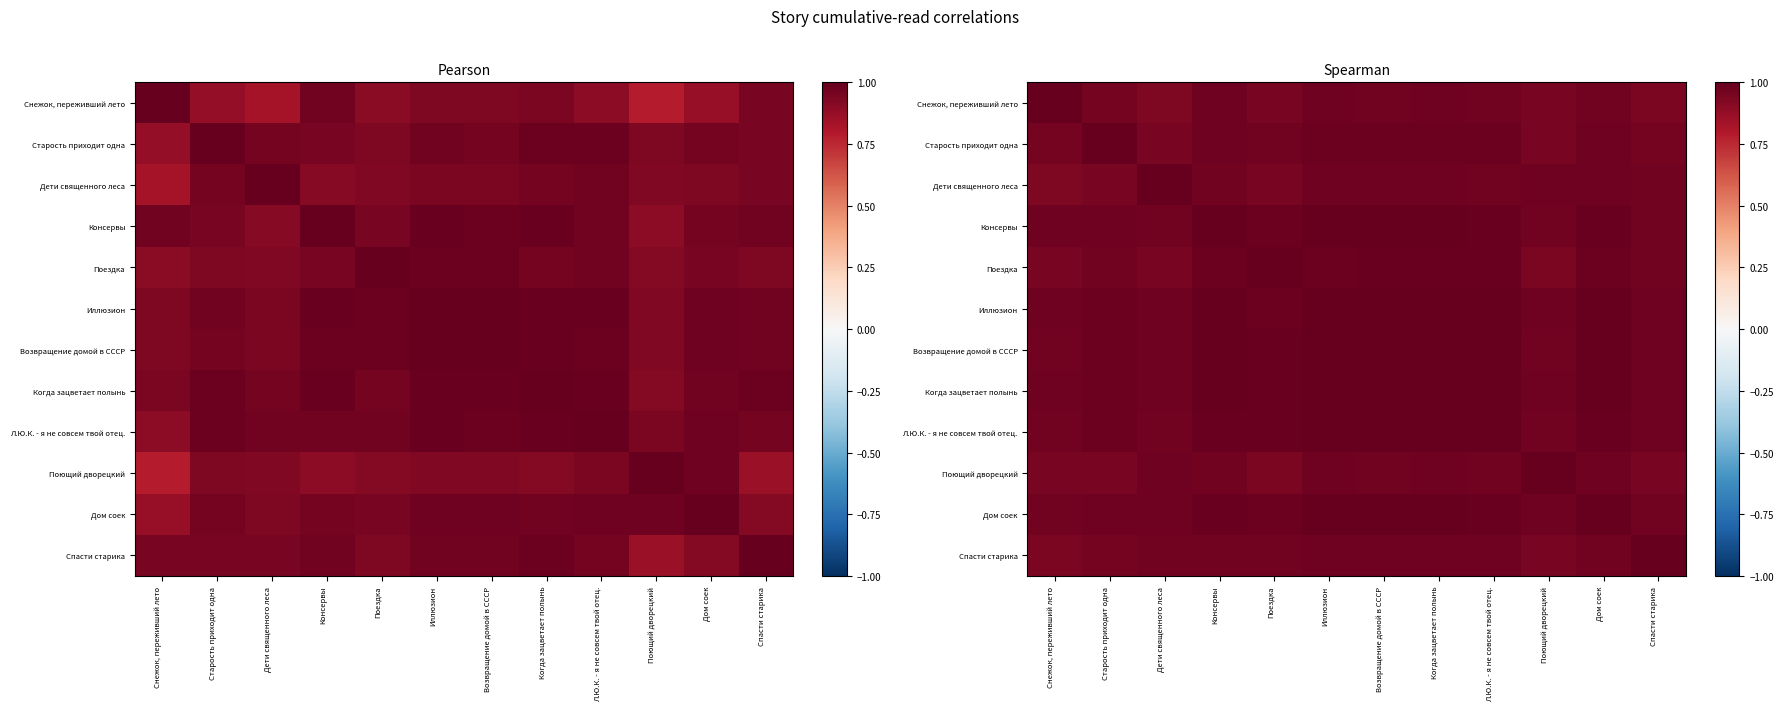

Between Дети священного леса and Когда зацветает полынь, which is larger?

Когда зацветает полынь